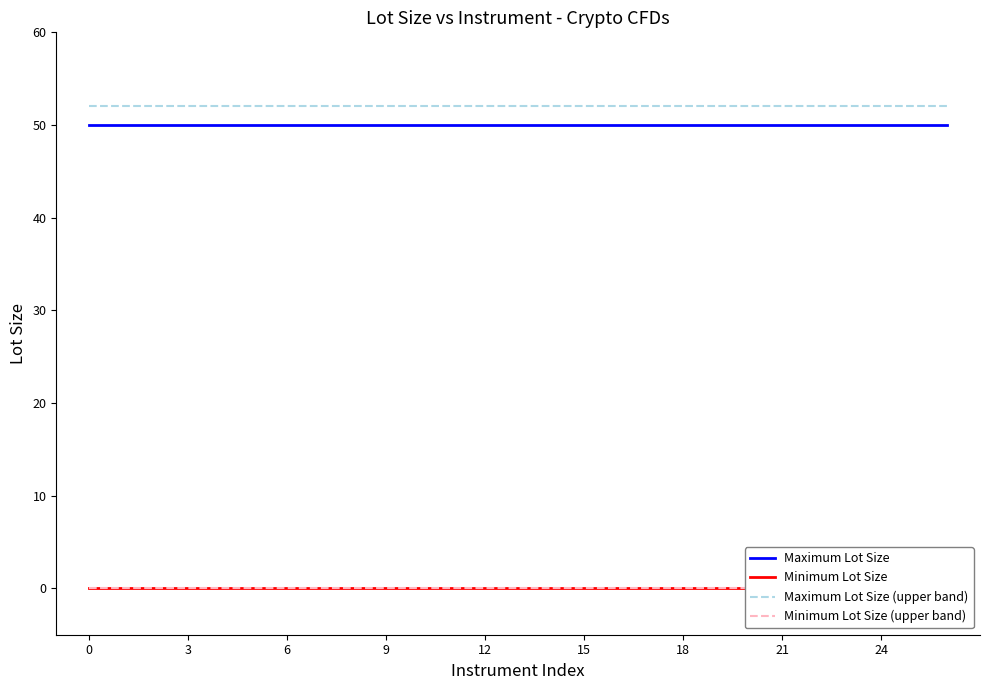

True or false: Minimum Lot Size and Maximum Lot Size (upper band) cross at least once.

False